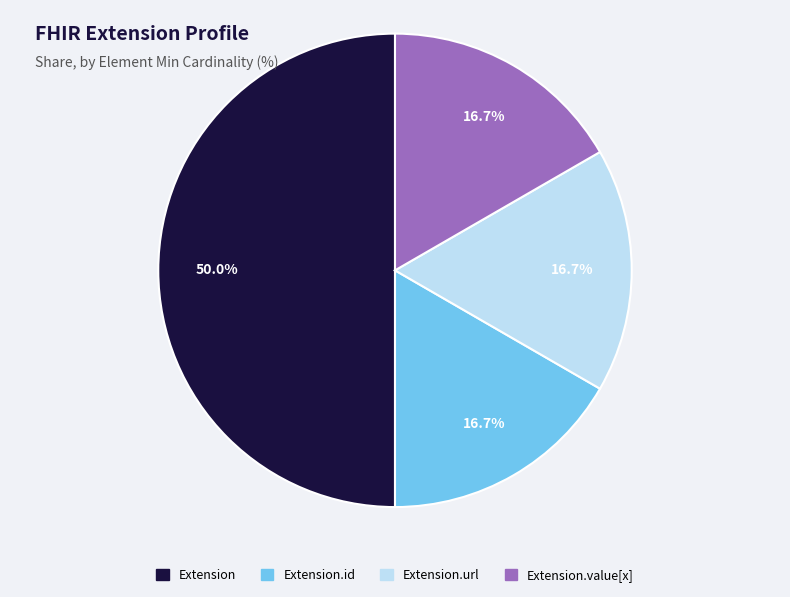

How many segments does this pie chart have?

4